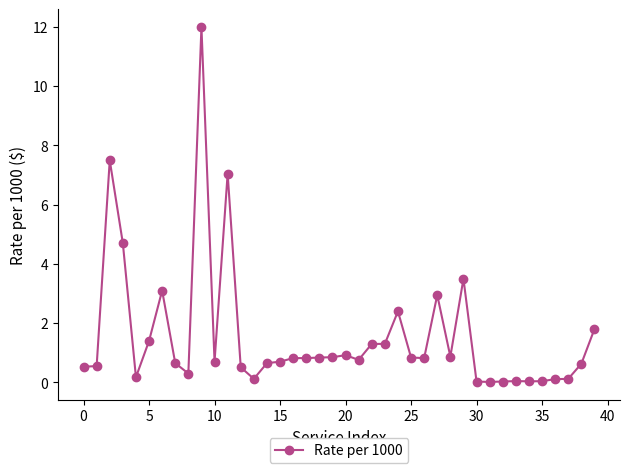

What is the average value?

1.6